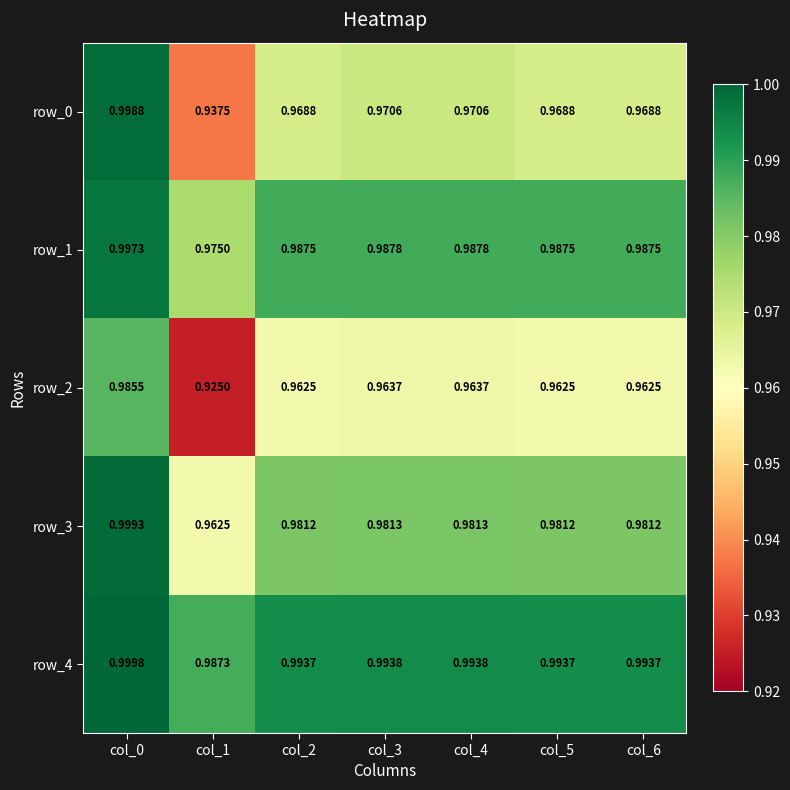

Which series has the largest total across all categories?

row_4